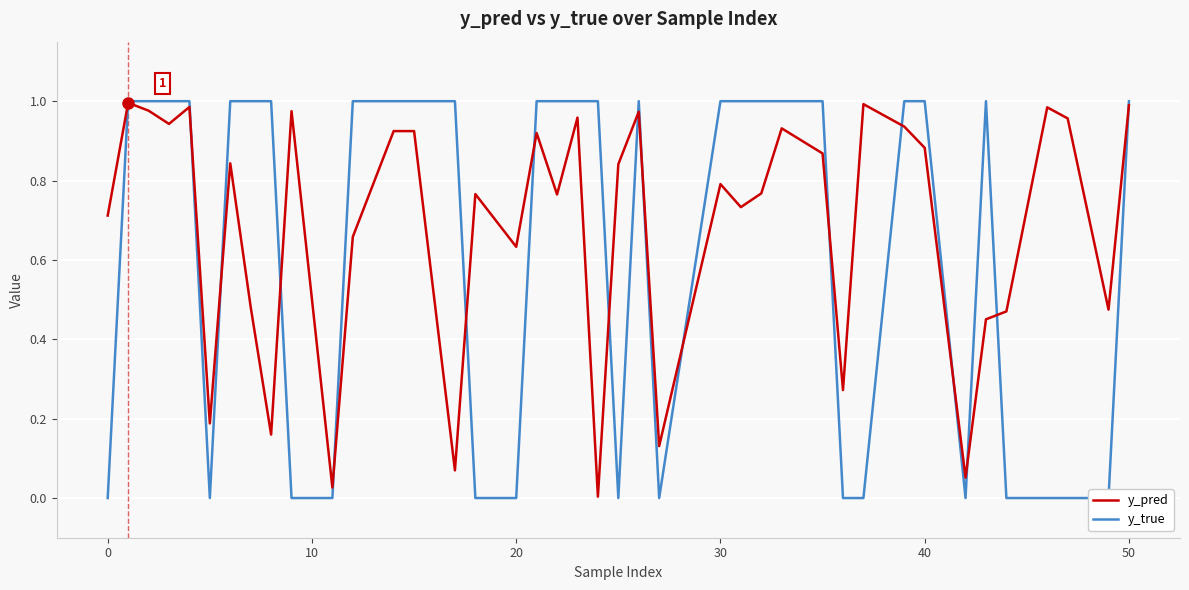

True or false: y_pred has a value of 0.3 at 30.

False